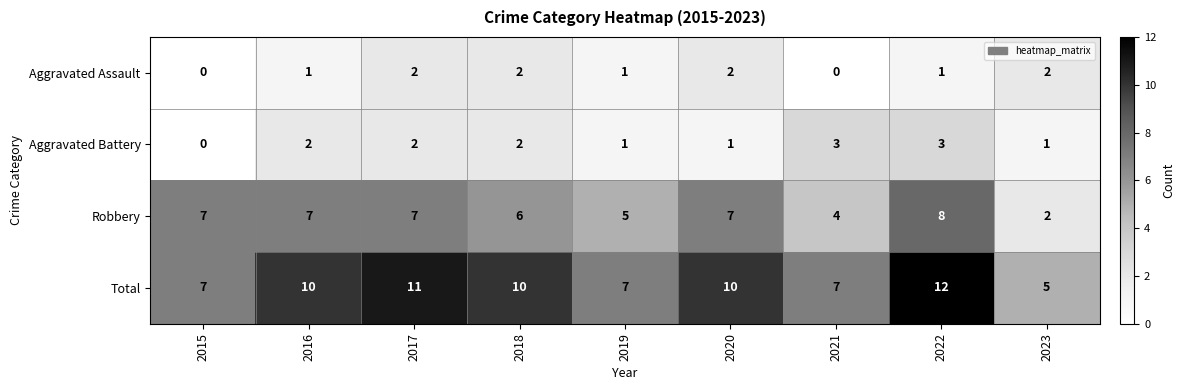

At which label is Robbery closest to 5?

2019